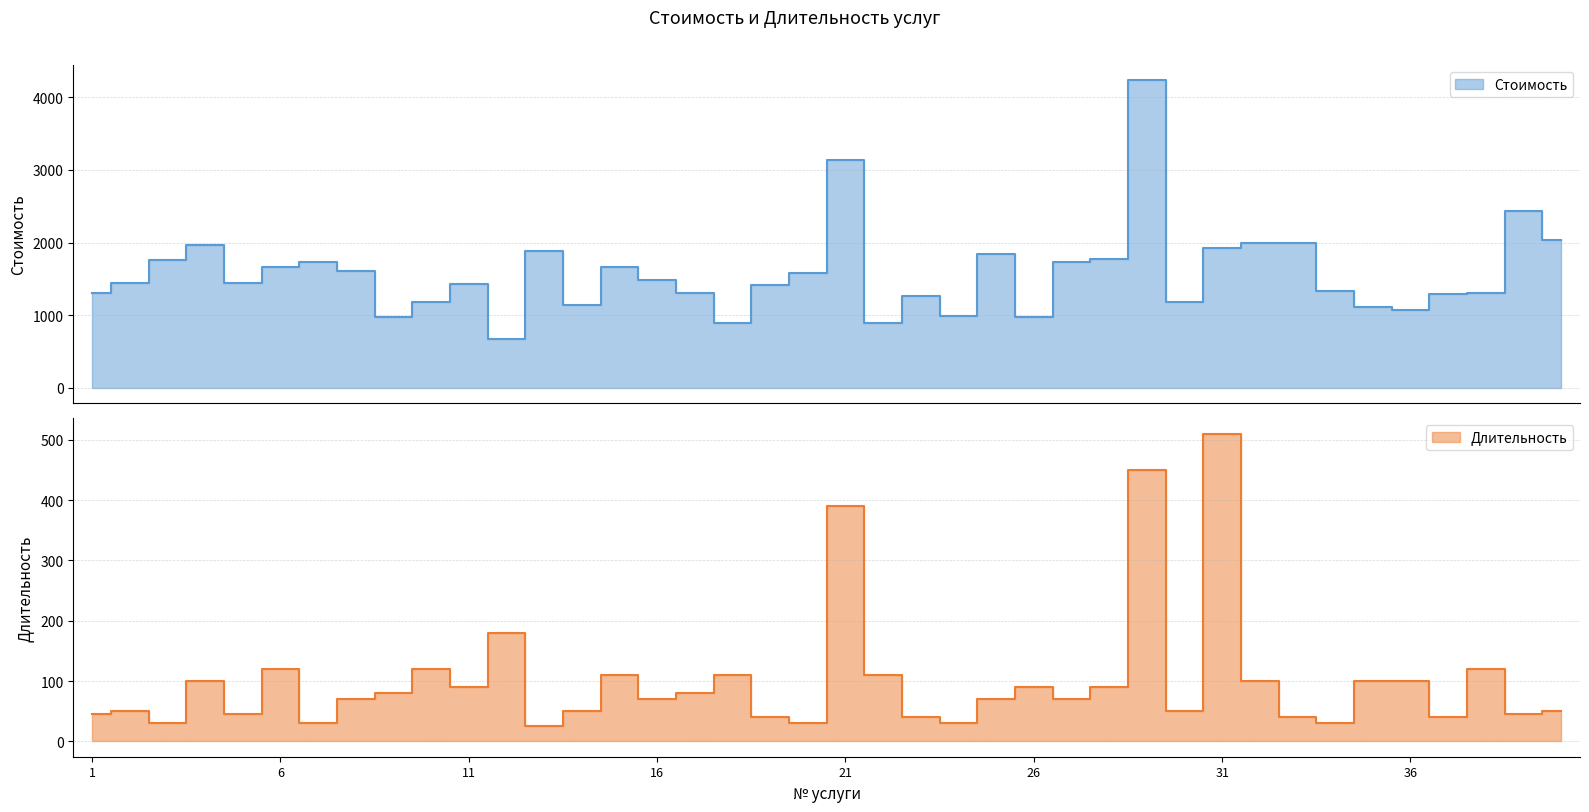

Which label corresponds to the largest value in the chart?

29